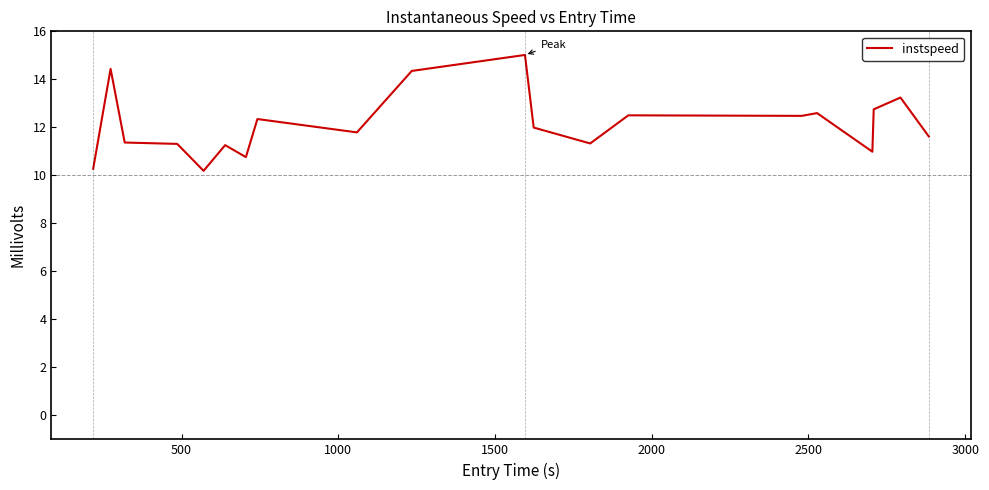

What is the minimum value shown in the chart?

10.2